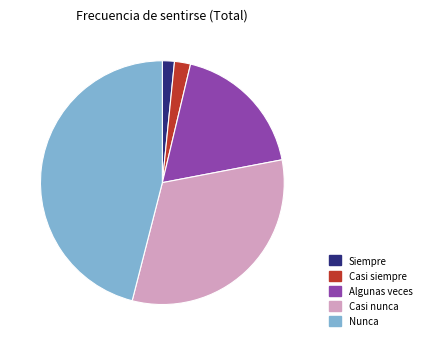

Does Casi siempre represent more than half of the total?

No